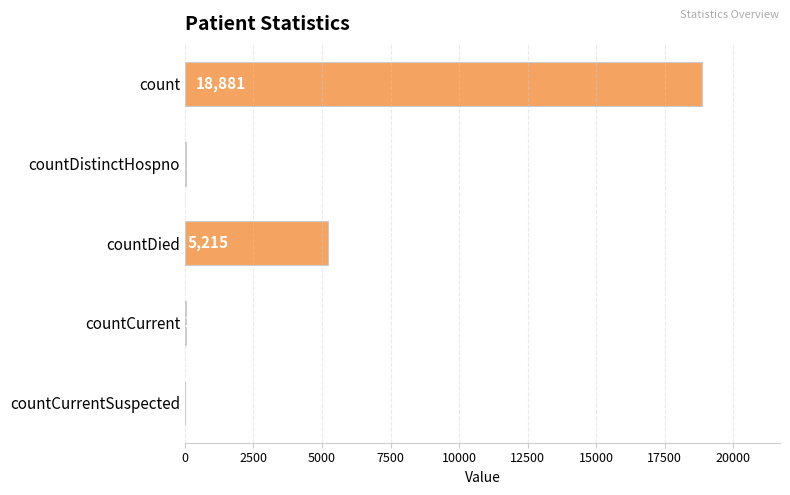

At which category does the chart reach its peak across all series?

count